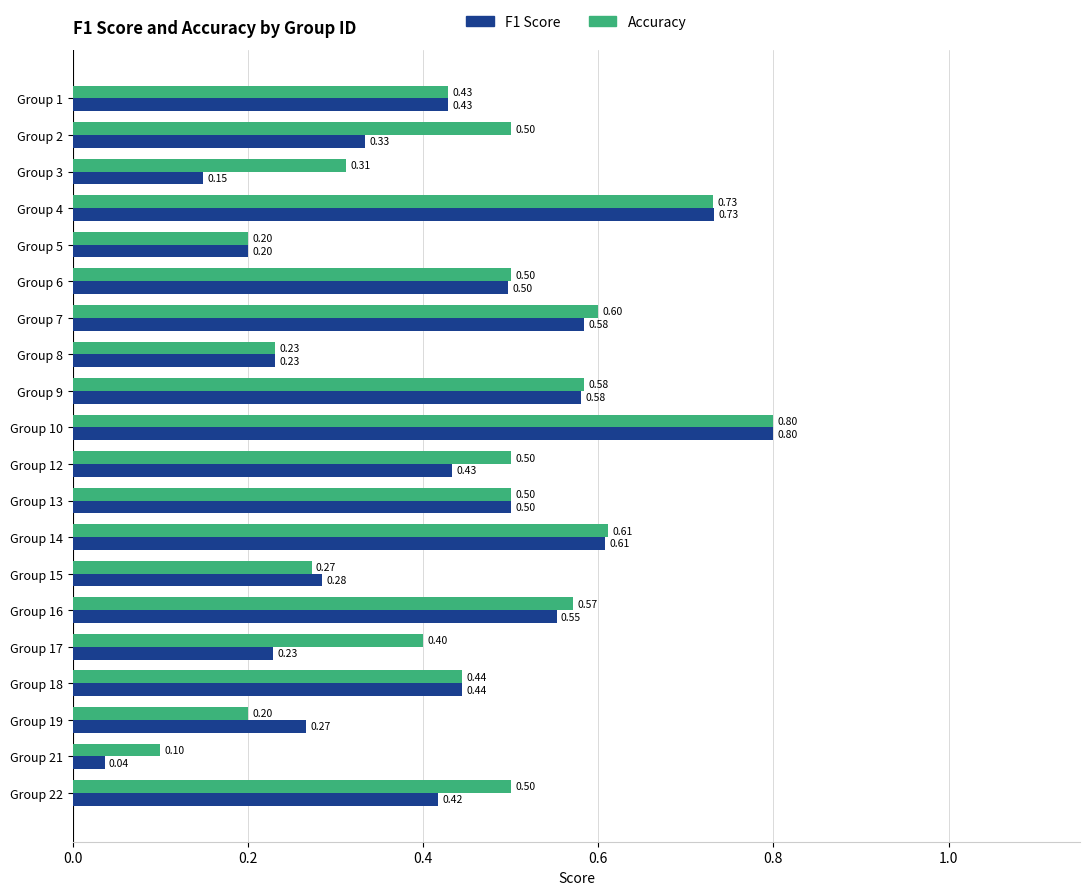

Which series has the largest range (max minus min)?

F1 Score